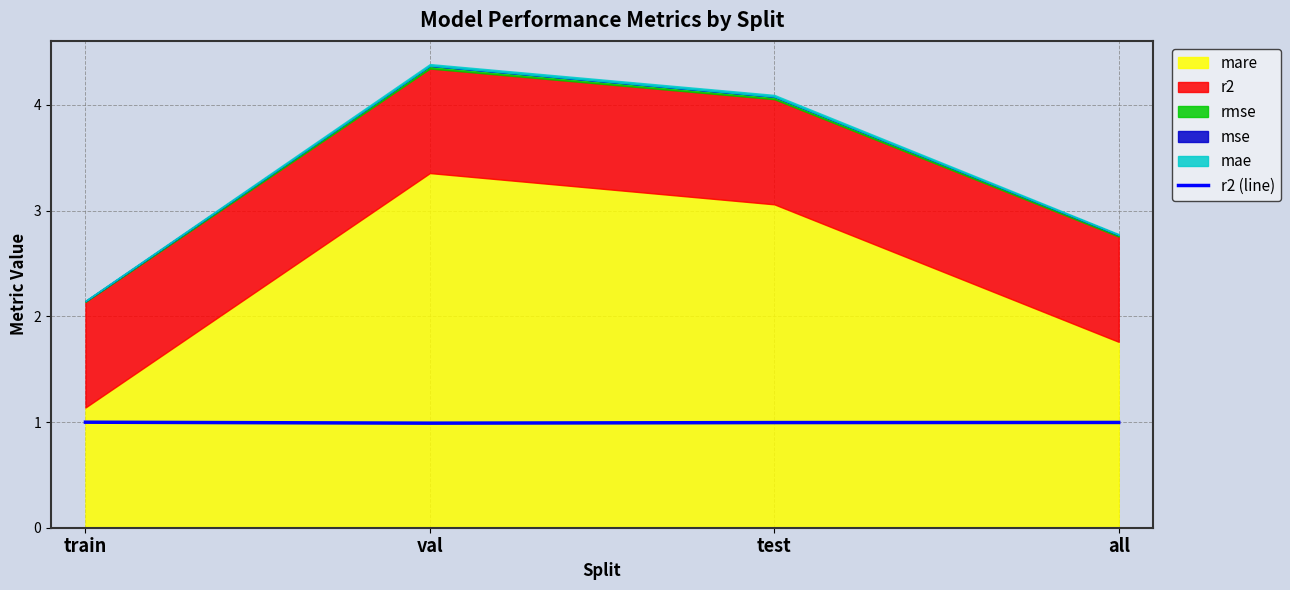

Is it true that r2 (line) equals 1.0 at train?

True